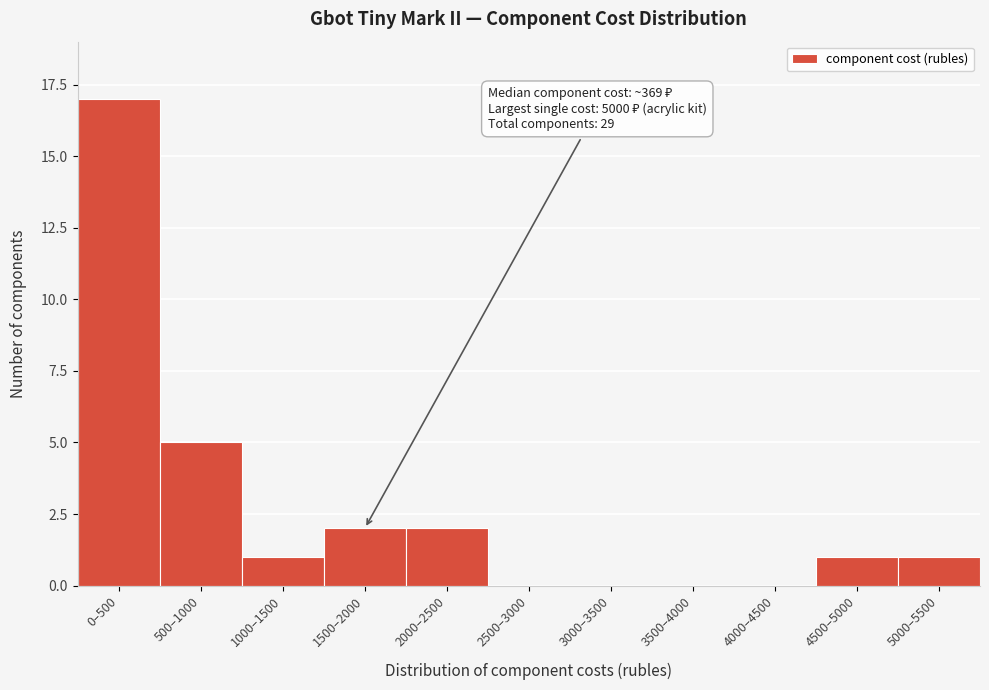

Reading left to right, transcribe all the data shown in this chart.

0–500=17	500–1000=5	1000–1500=1	1500–2000=2	2000–2500=2	2500–3000=0	3000–3500=0	3500–4000=0	4000–4500=0	4500–5000=1	5000–5500=1